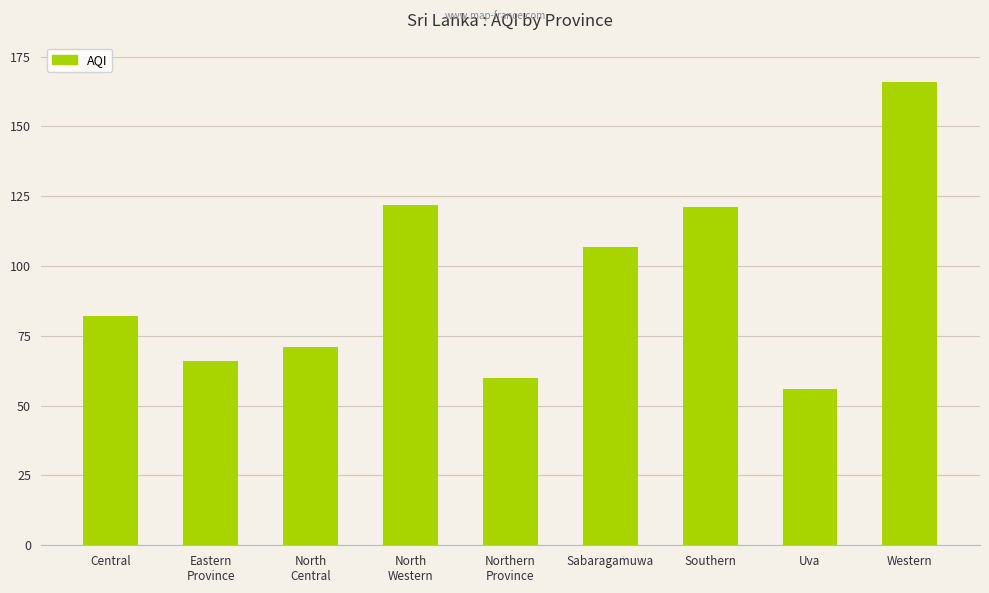

What is the label of the 7th bar from the right?

North
Central